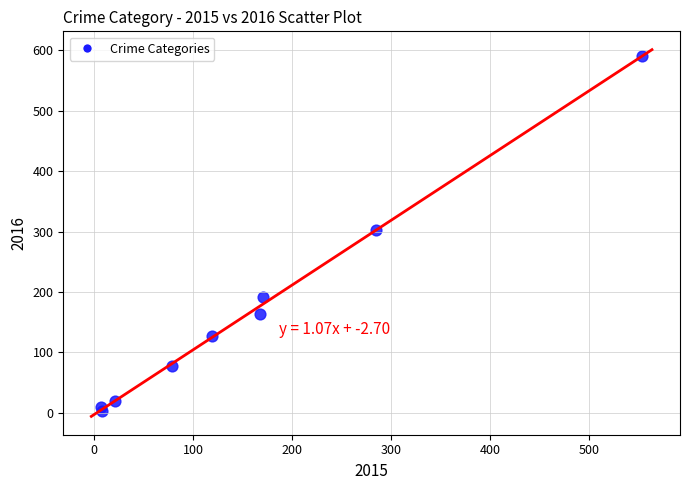

What is the range of Y values (max minus min)?

588